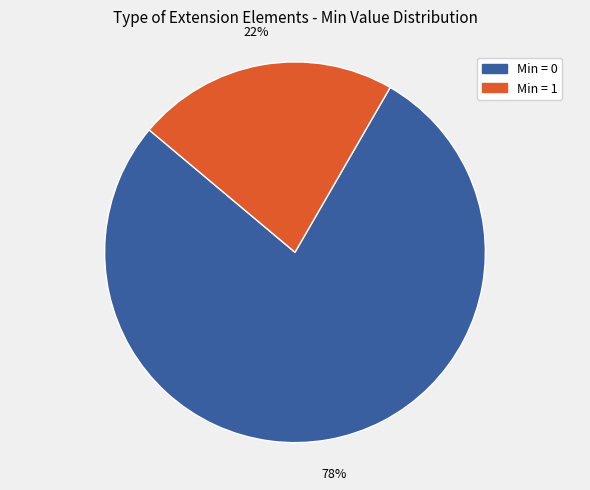

To the nearest percent, what is the difference between the largest and smallest slice percentages?

56%